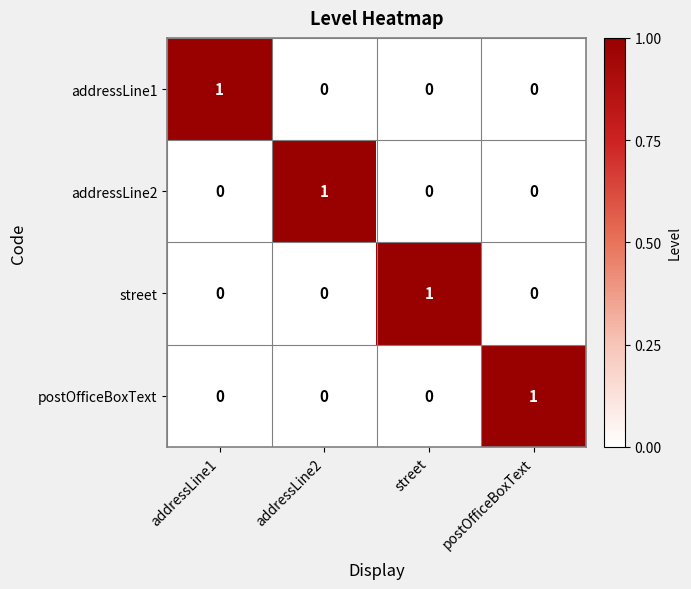

At how many categories does at least one series exceed 0?

4